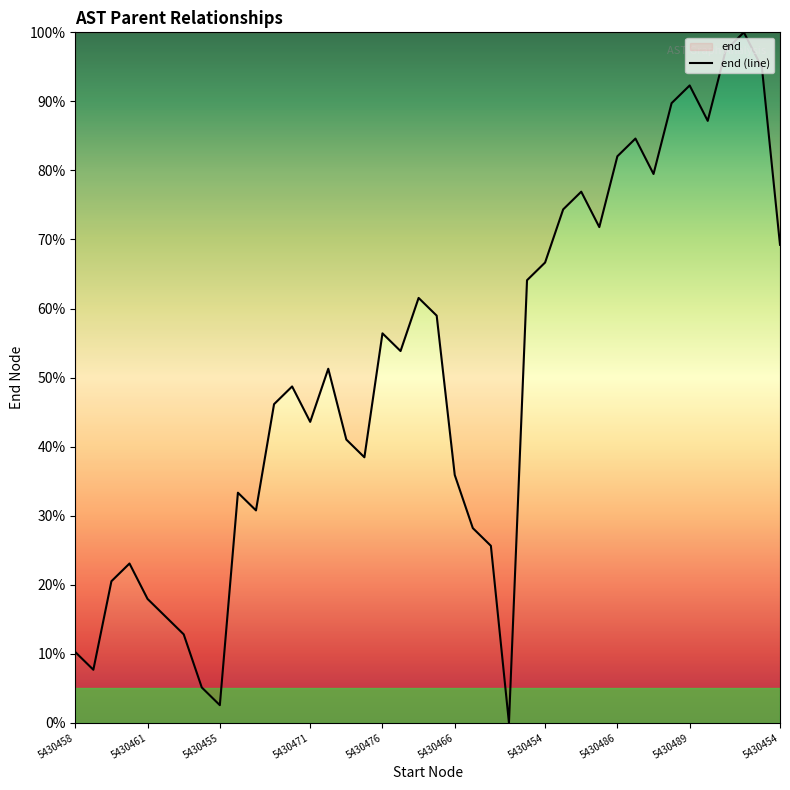

The value at 12 is 0.5. True or false?

True